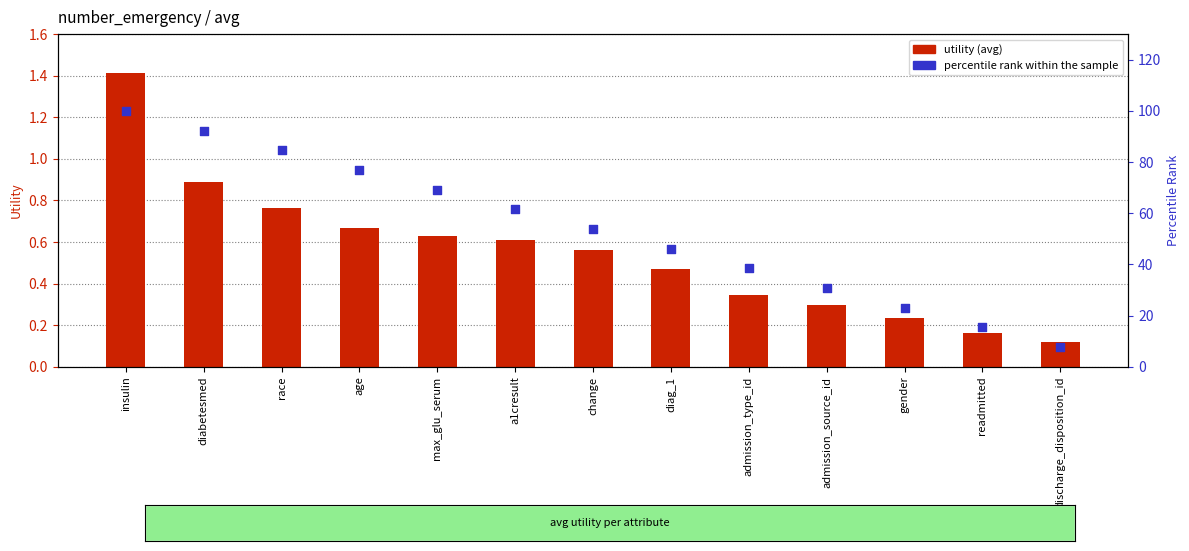

Which series contains the highest Y value?

percentile rank within the sample